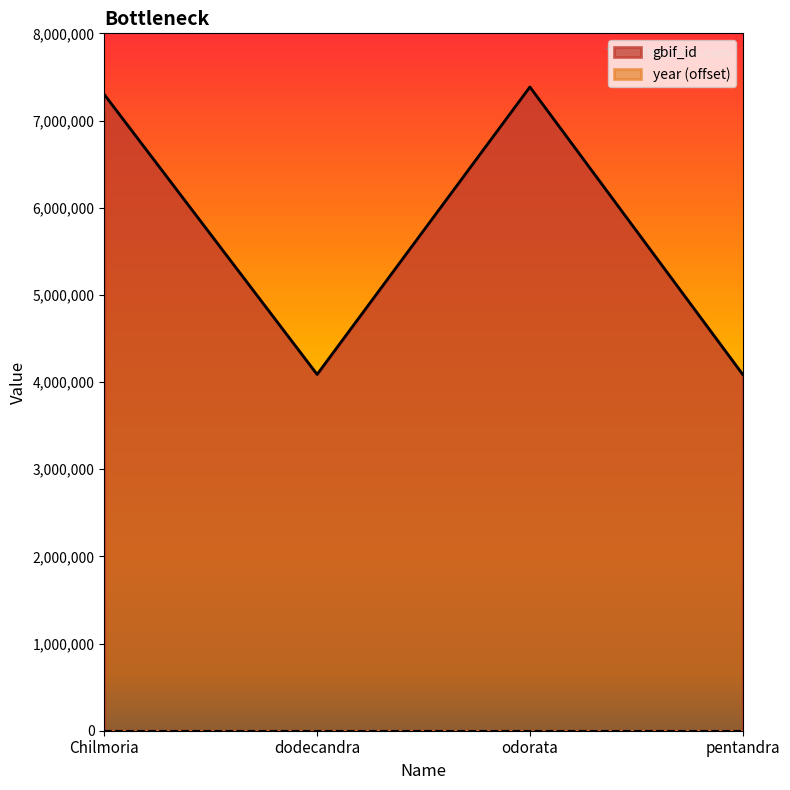

How many series are shown in this chart?

2